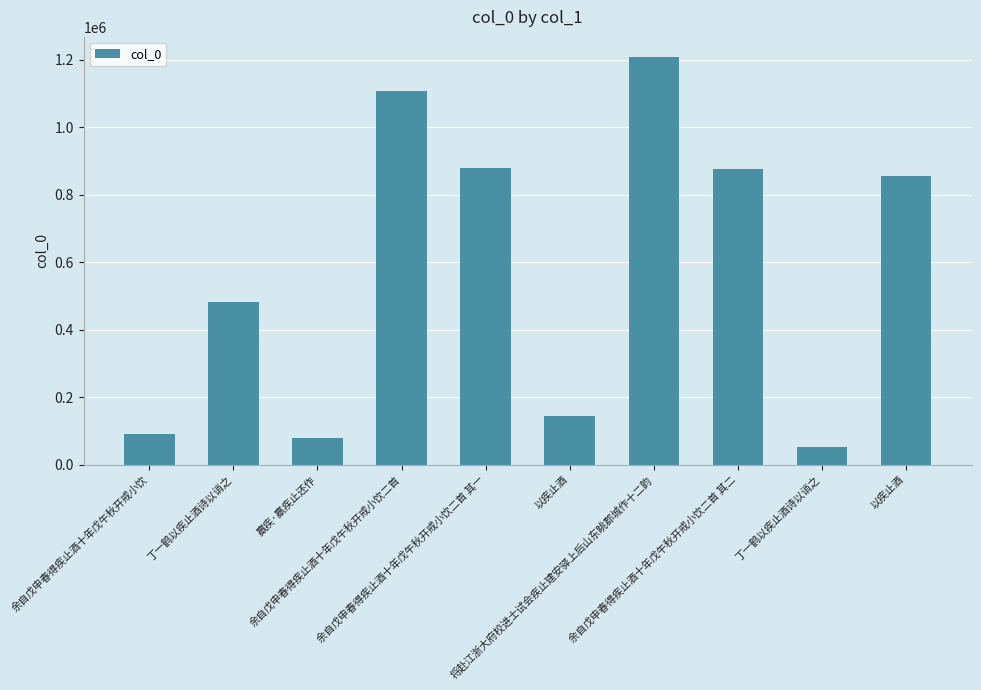

List the labels in order of value, smallest first.

丁一鹤以疾止酒诗以诮之, 羸疾·羸疾止还作, 余自戊申春得疾止酒十年戊午秋开戒小饮, 以疾止酒, 丁一鹤以疾止酒诗以诮之, 以疾止酒, 余自戊申春得疾止酒十年戊午秋开戒小饮二首 其二, 余自戊申春得疾止酒十年戊午秋开戒小饮二首 其一, 余自戊申春得疾止酒十年戊午秋开戒小饮二首, 将赴江浙大府校进士试会疾止建安驿上后山东眺郡城作十二韵